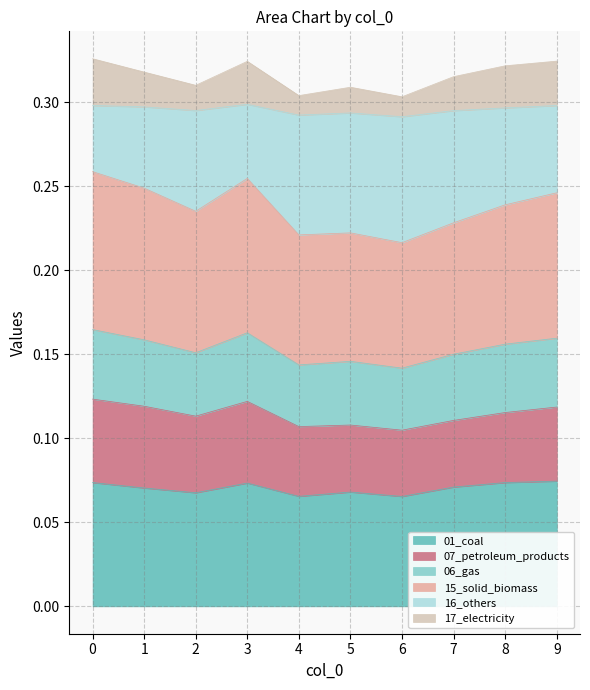

True or false: 0 has a value of 0.0 at 6.

False